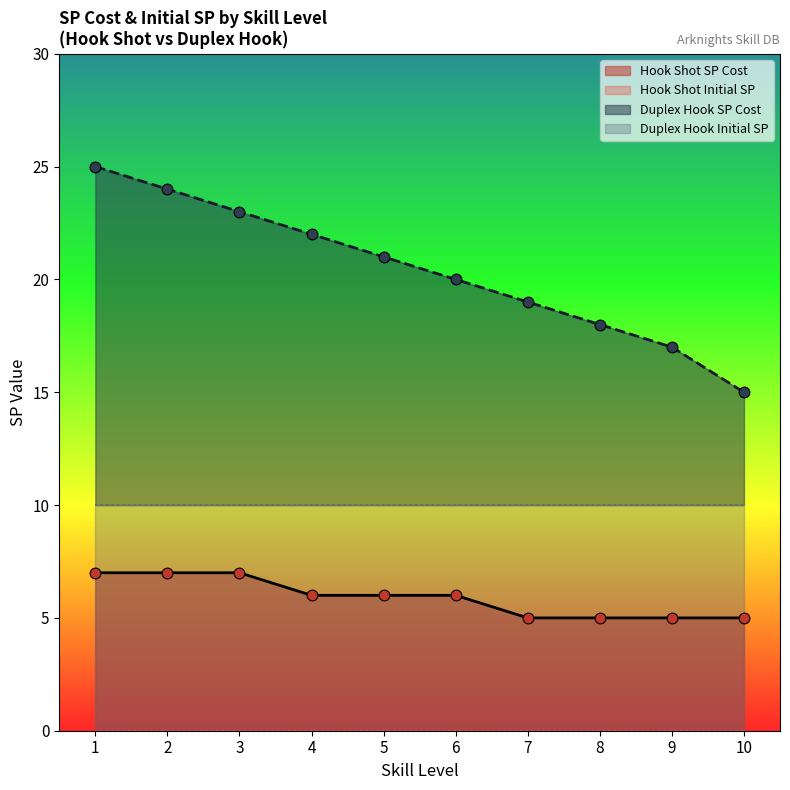

Which has a higher value, 5 or 7?

5